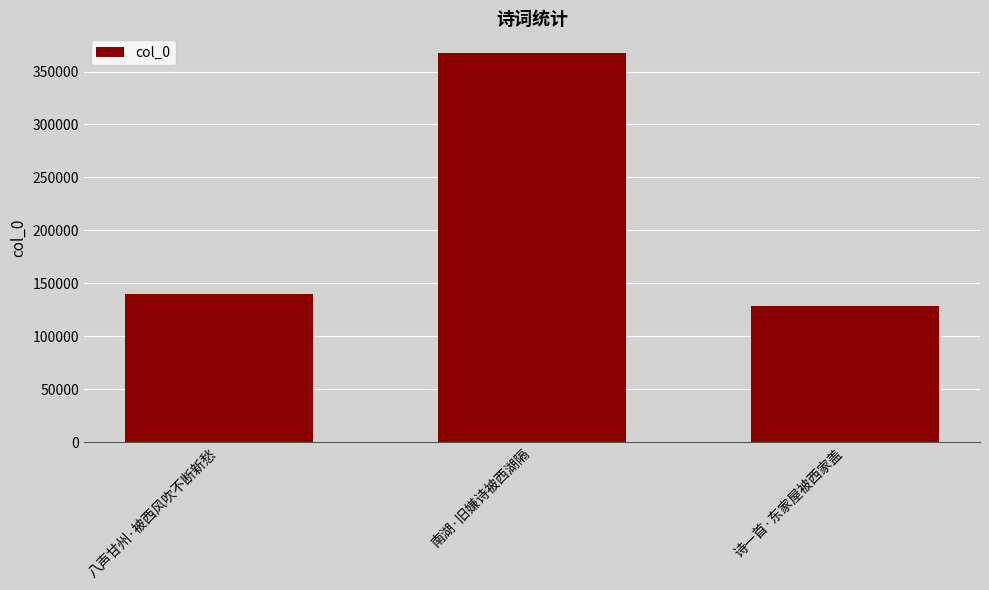

Where is the data nearest to the value 248268?

八声甘州·被西风吹不断新愁